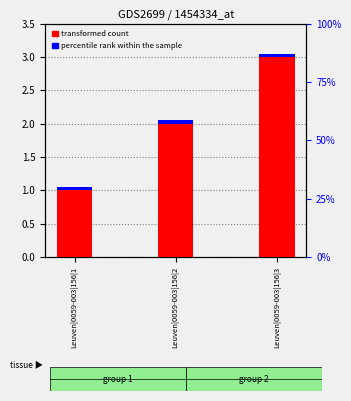

The value of transformed count at Leuven|0059-003|156|1 is 0.7. True or false?

False